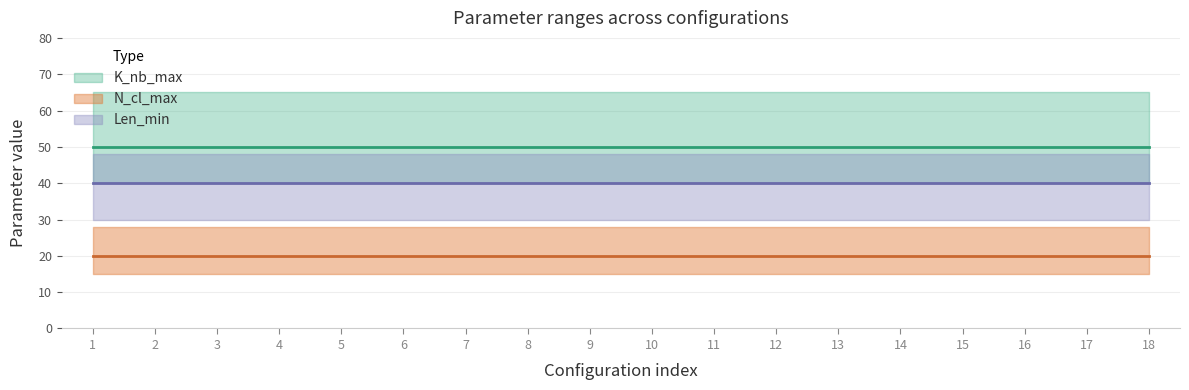

Reading right to left, extract all data points from this chart.

K_nb_max: 50	50	50	50	50	50	50	50	50	50	50	50	50	50	50	50	50	50
N_cl_max: 20	20	20	20	20	20	20	20	20	20	20	20	20	20	20	20	20	20
Len_min: 40	40	40	40	40	40	40	40	40	40	40	40	40	40	40	40	40	40